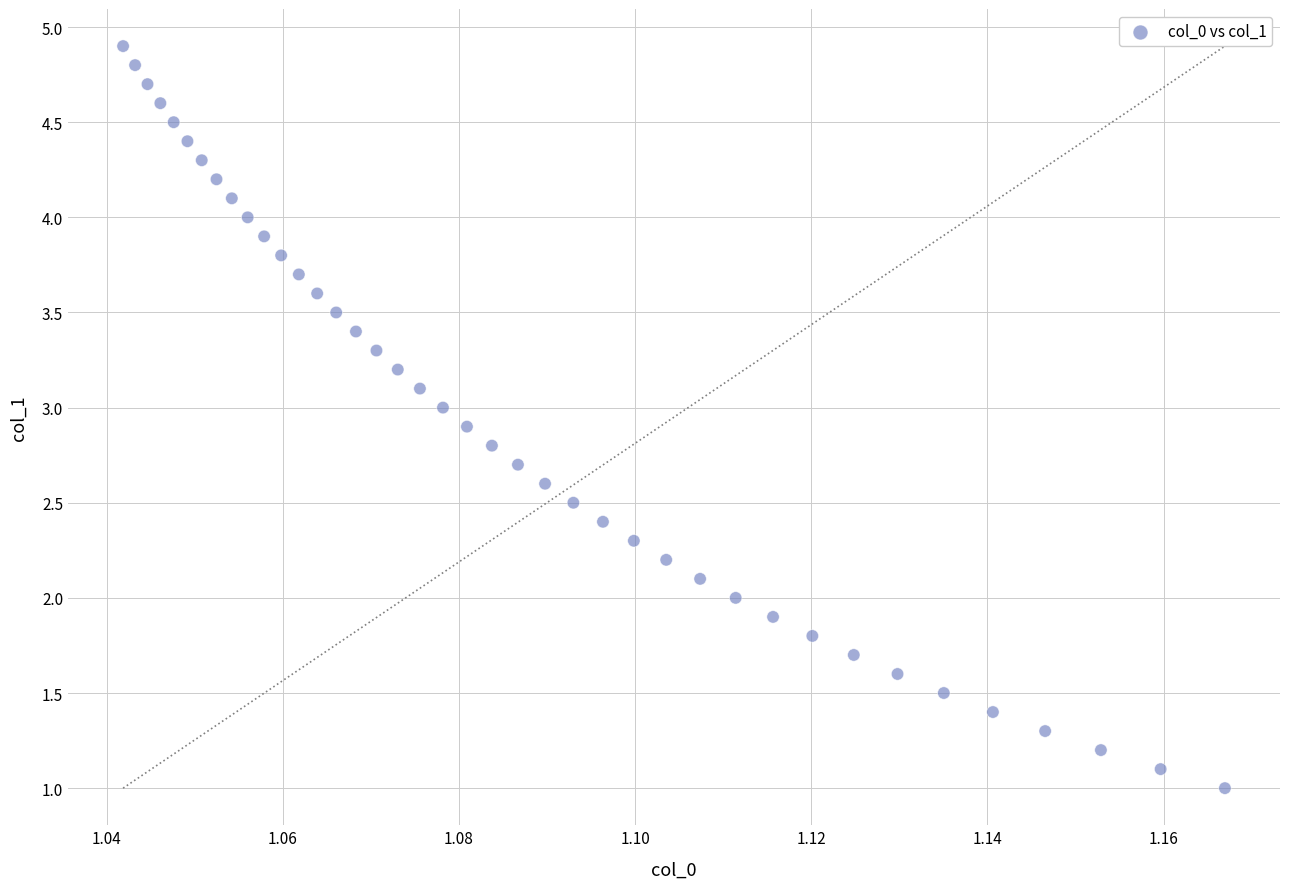

What is the range of Y values (max minus min)?

3.9